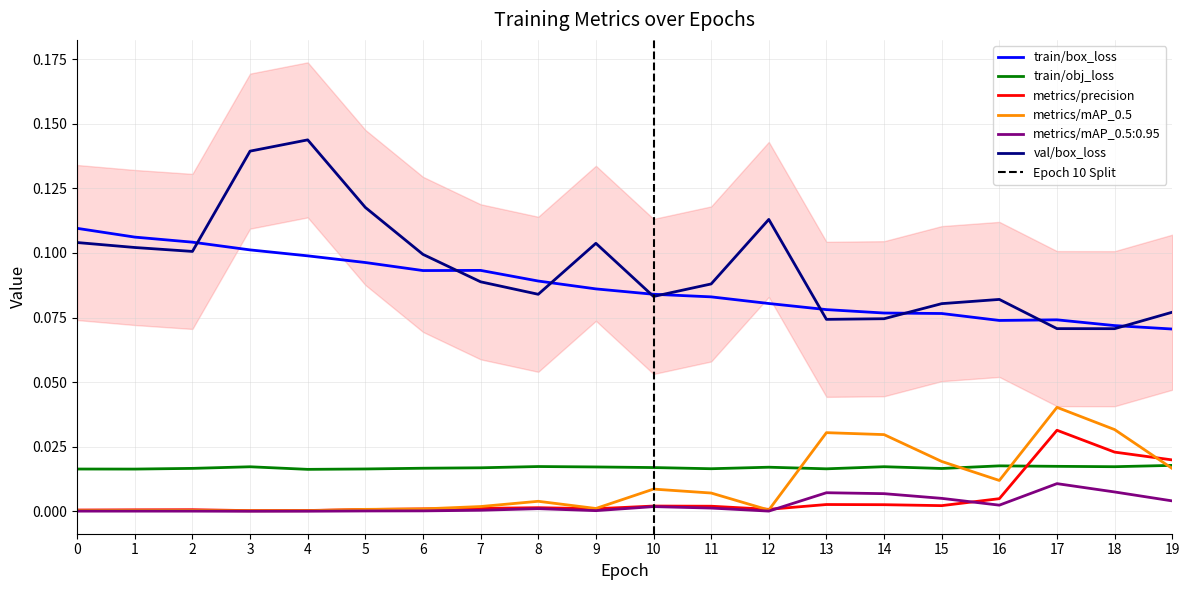

List the series in order of their peak value, highest first.

val/box_loss, train/box_loss, metrics/mAP_0.5, metrics/precision, train/obj_loss, metrics/mAP_0.5:0.95